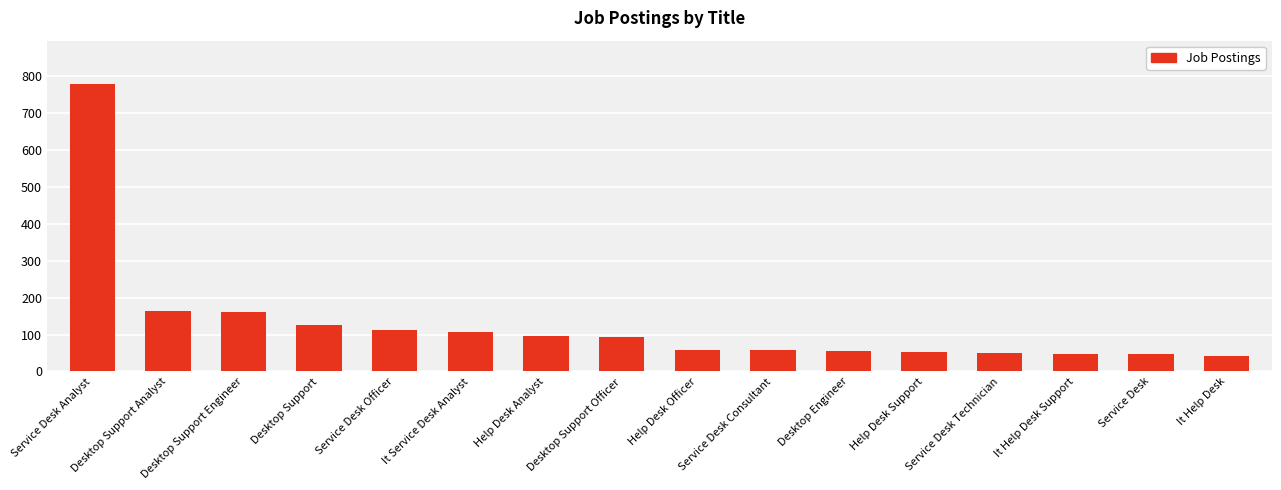

Approximately how many times larger is the value at Desktop Support Officer compared to Service Desk?

2.0